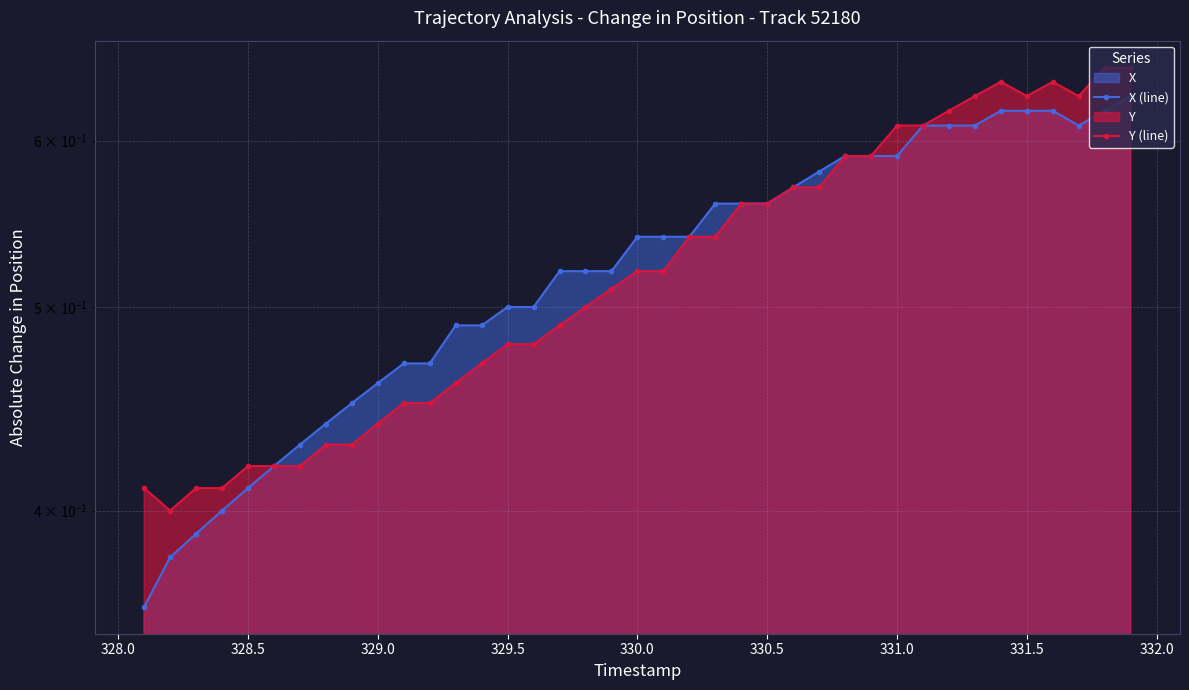

Is the value of X (line) at 36 greater than the value of Y (line) at 330.5?

Yes